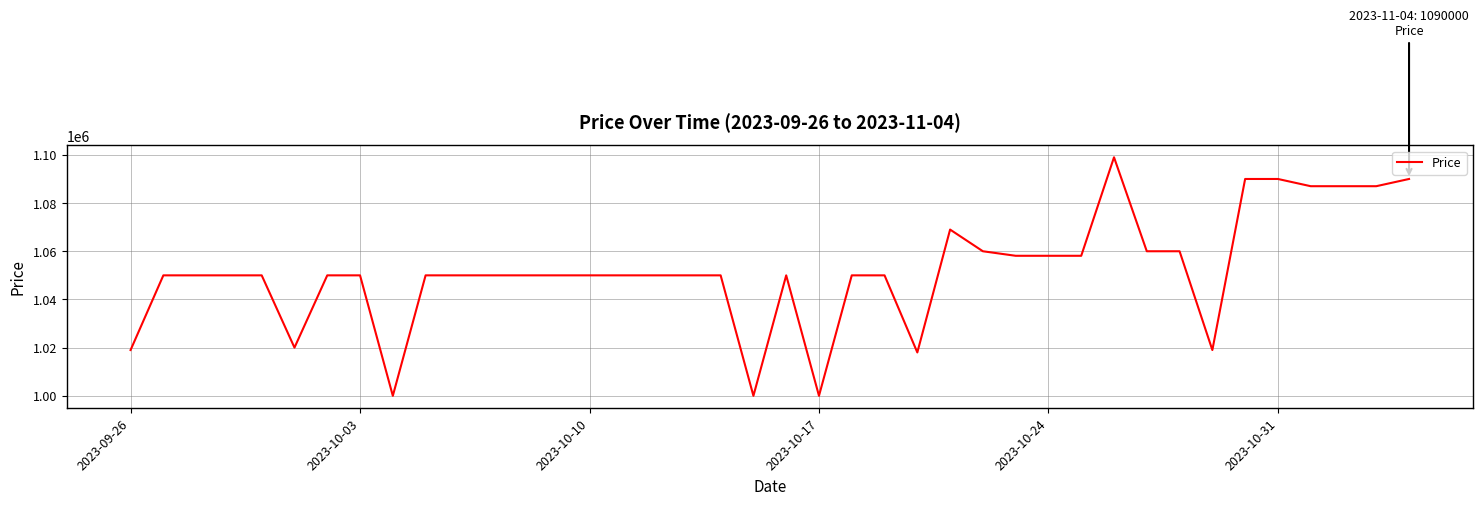

What is the smallest value displayed?

1000000